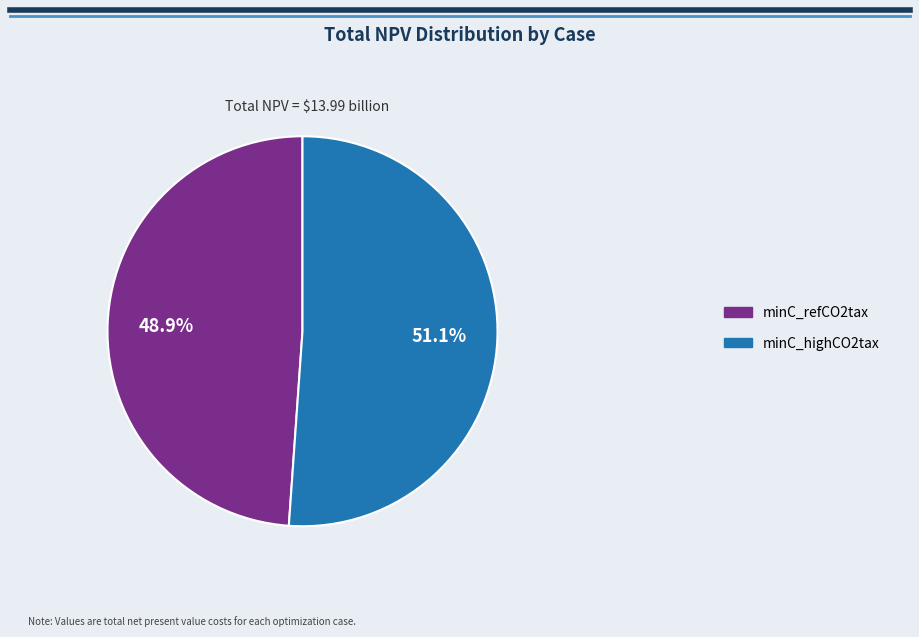

How many slices are in this pie chart?

2